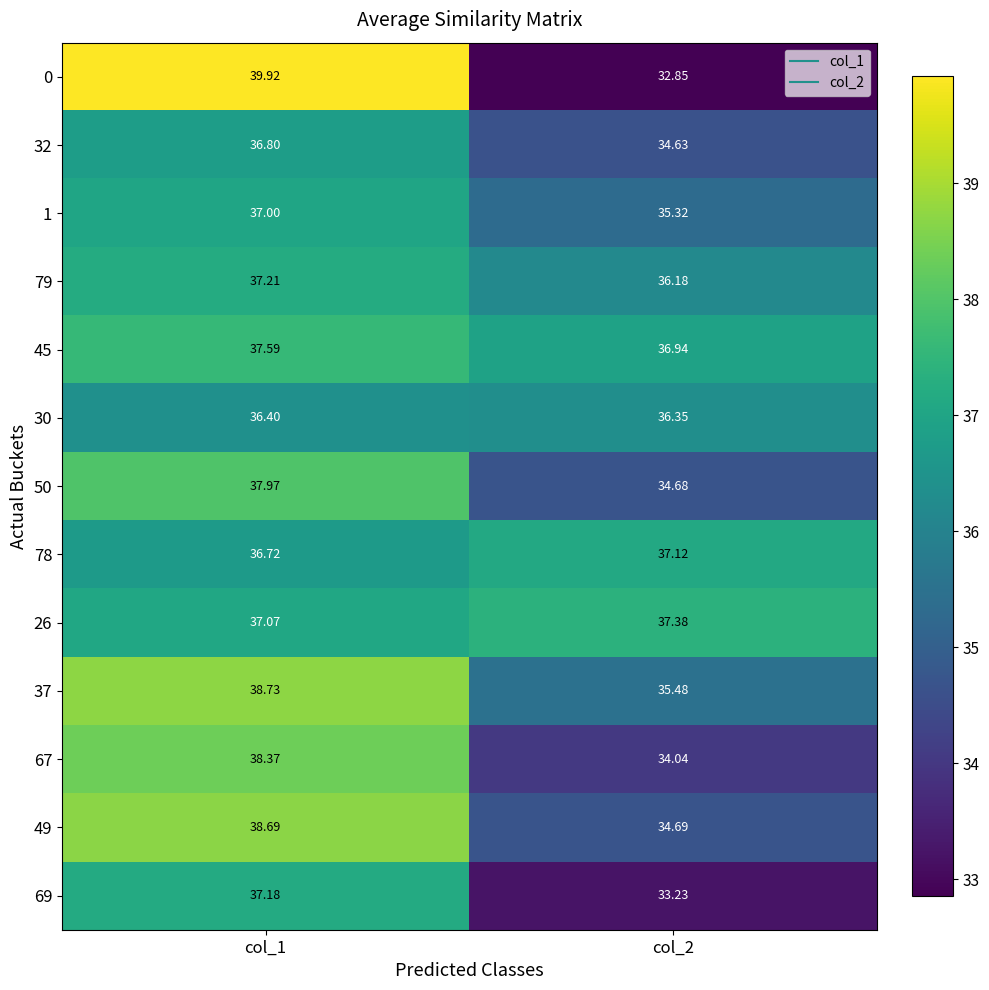

Is the value of 50 at col_1 greater than the value of 49 at col_1?

No